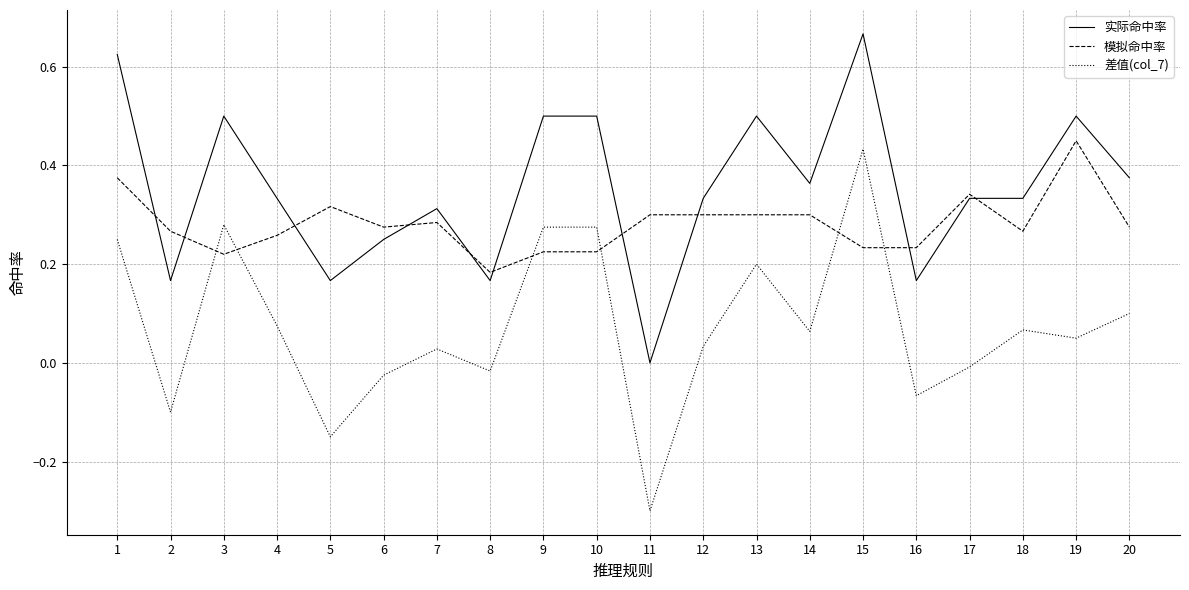

Between 5 and 20, which series saw the biggest shift?

差值(col_7)